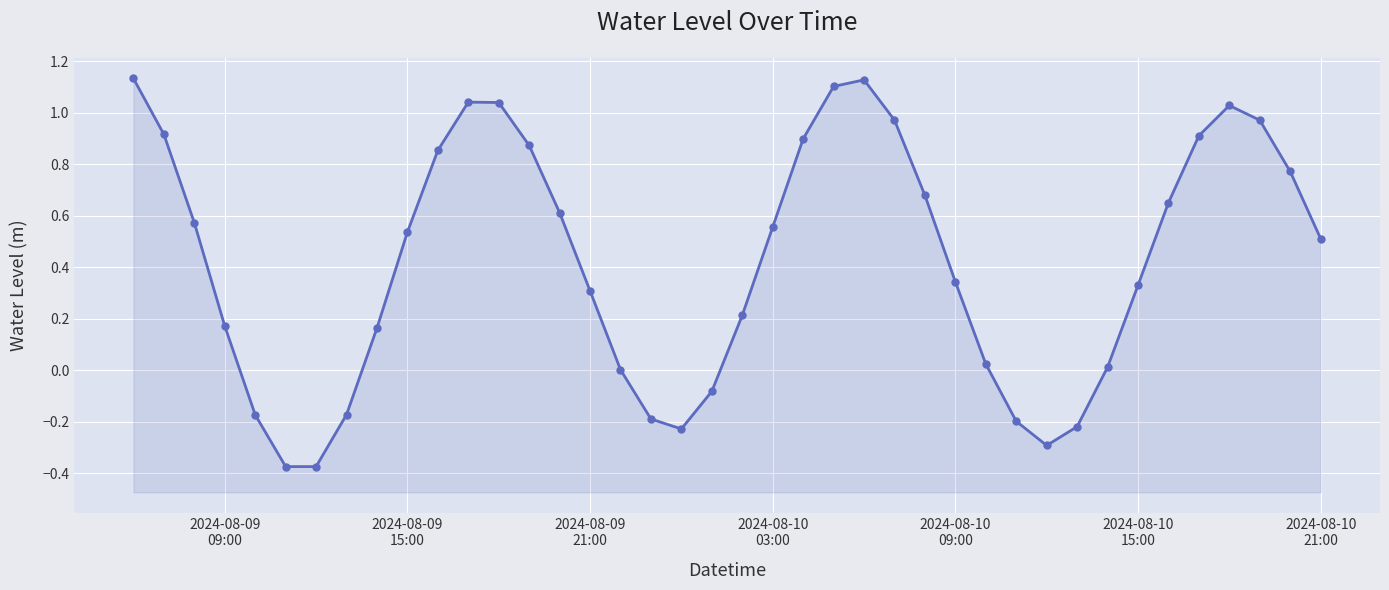

Reading right to left, list all the values displayed in this chart.

0.5	0.8	1.0	1.0	0.9	0.7	0.3	0.0	-0.2	-0.3	-0.2	0.0	0.3	0.7	1.0	1.1	1.1	0.9	0.6	0.2	-0.1	-0.2	-0.2	0.0	0.3	0.6	0.9	1.0	1.0	0.9	0.5	0.2	-0.2	-0.4	-0.4	-0.2	0.2	0.6	0.9	1.1